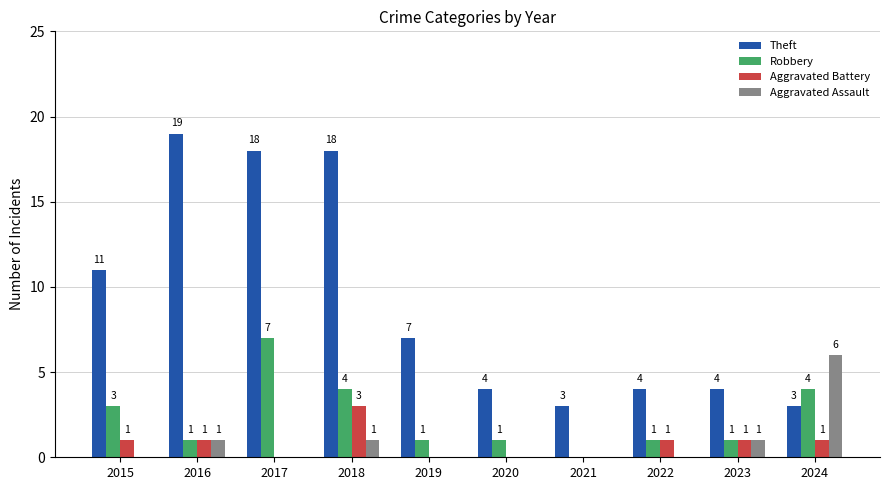

Is it true that Aggravated Assault equals 0 at 2019?

True